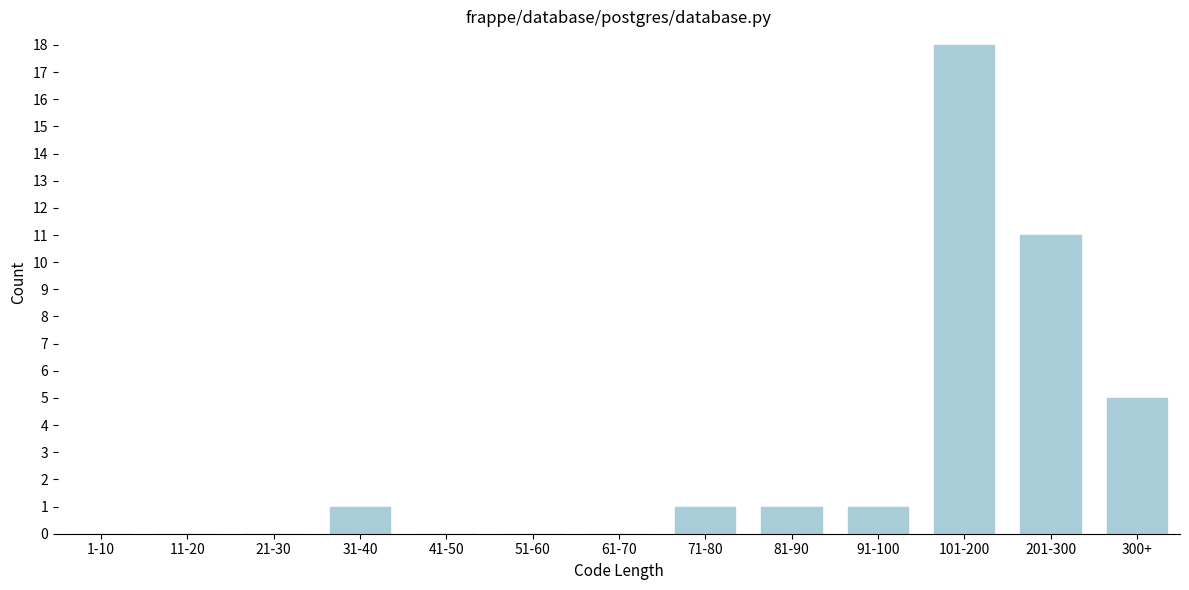

Reading right to left, transcribe all the data shown in this chart.

300+=5	201-300=11	101-200=18	91-100=1	81-90=1	71-80=1	61-70=0	51-60=0	41-50=0	31-40=1	21-30=0	11-20=0	1-10=0